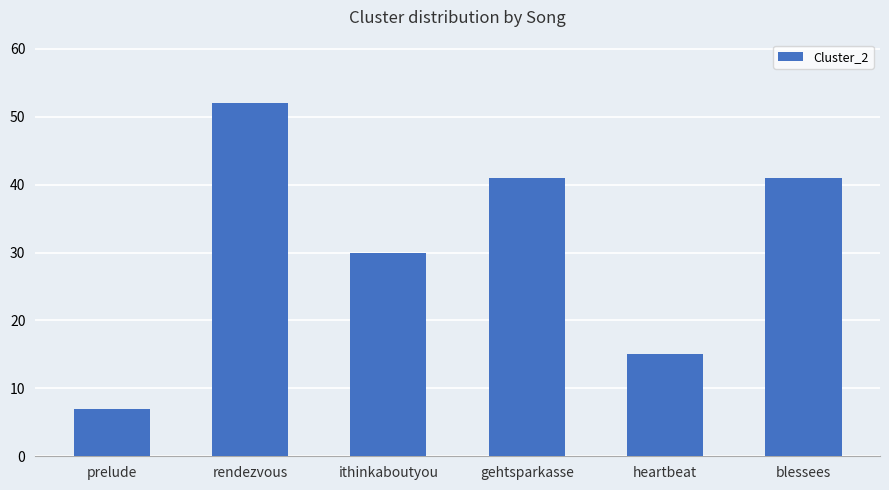

What is the difference between the values at blessees and ithinkaboutyou?

11